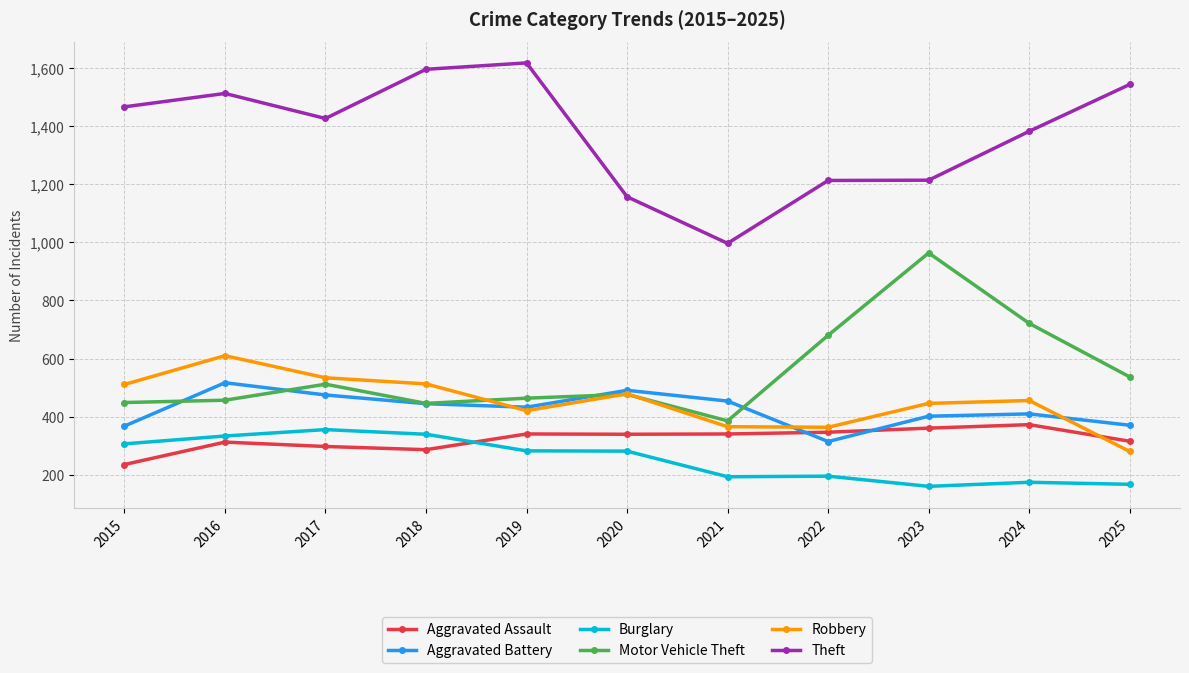

True or false: Theft and Aggravated Battery intersect in this chart.

False